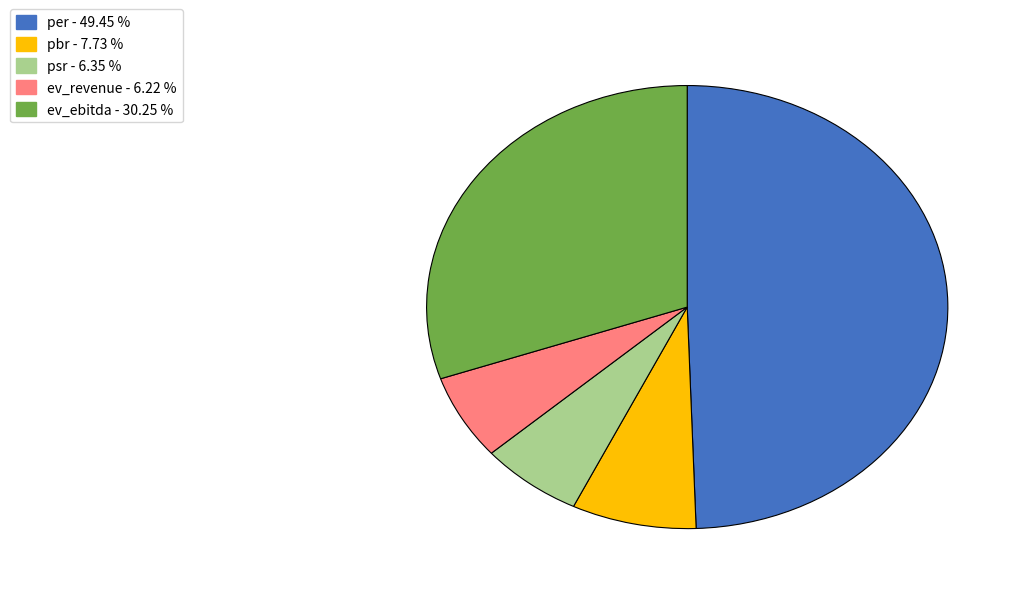

Which category has the biggest portion of the pie?

per